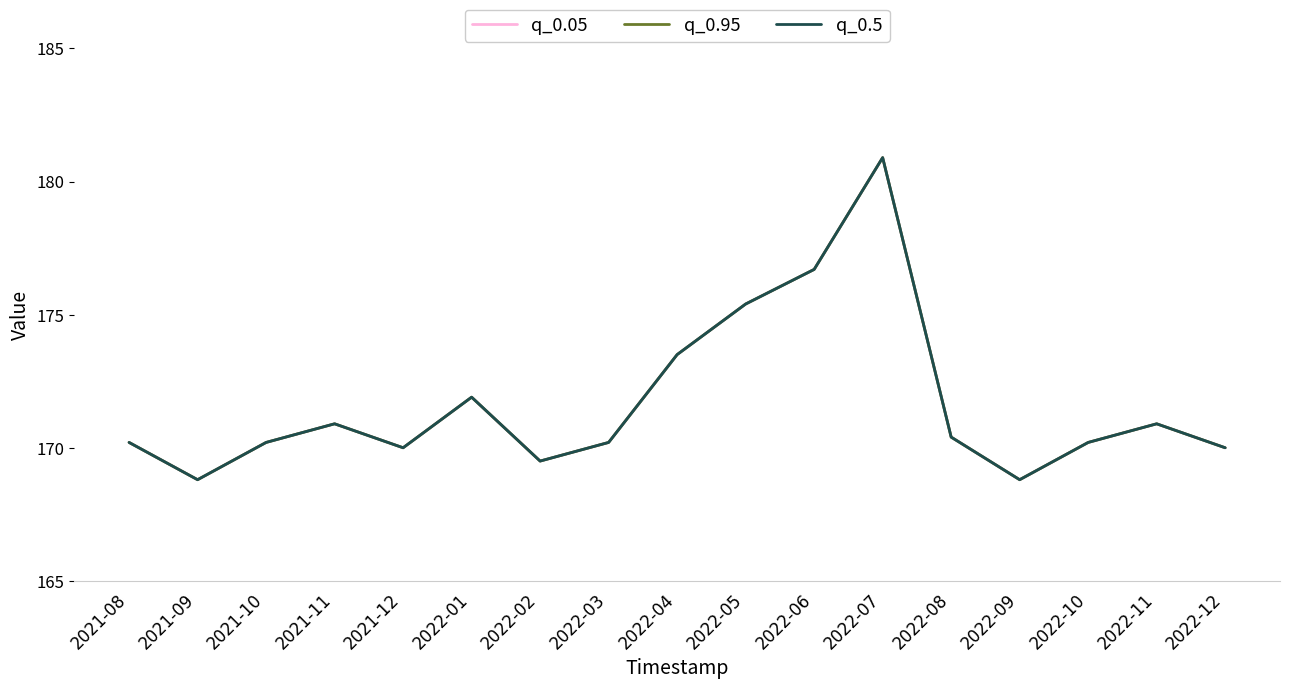

Does the chart have visible grid lines?

No